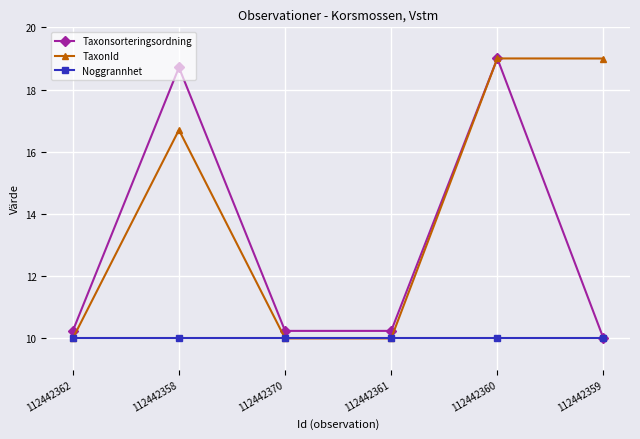

How many lines are shown in the chart?

3